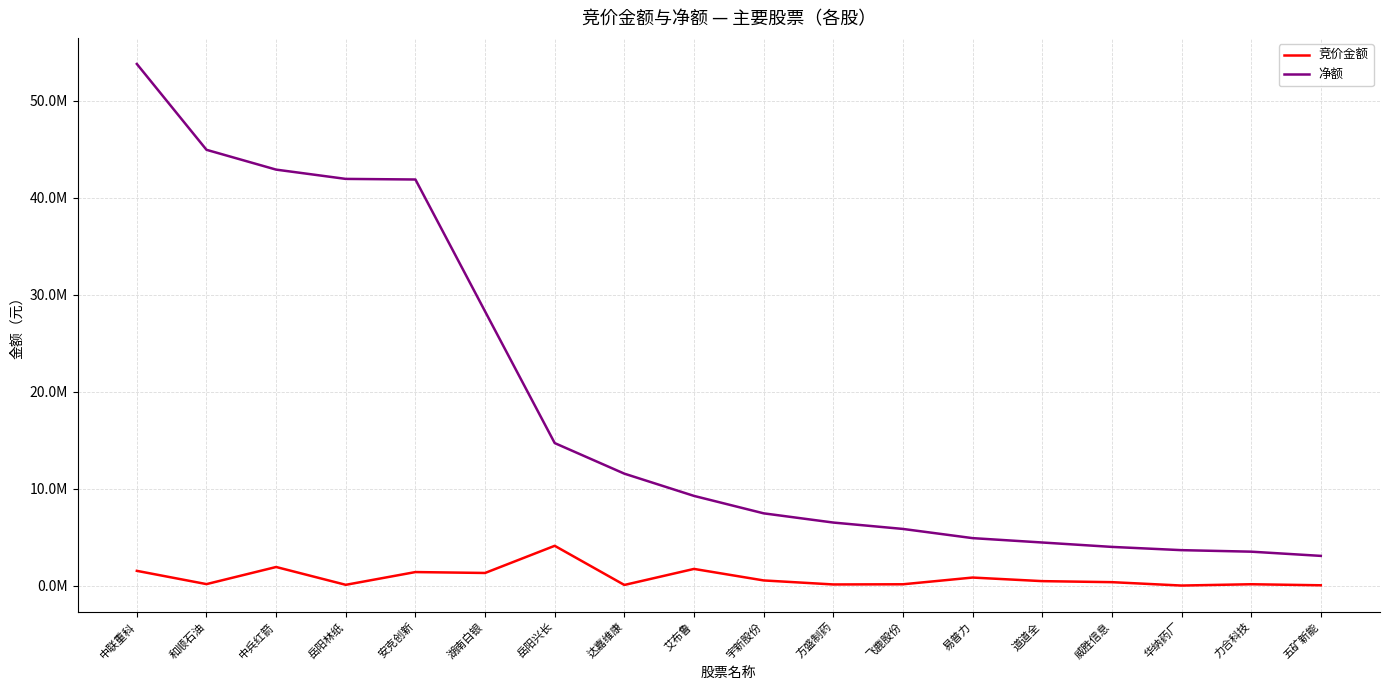

Reading right to left, list all the values displayed in this chart.

竞价金额: 五矿新能=44360	力合科技=151188	华纳药厂=16324	威胜信息=365713	道道全=472032	易普力=840455	飞鹿股份=147680	方盛制药=129168	宇新股份=544185	艾布鲁=1731488	达嘉维康=77556	岳阳兴长=4114301	湖南白银=1314000	安克创新=1407535	岳阳林纸=91767	中兵红箭=1929896	和顺石油=164700	中联重科=1532780
净额: 五矿新能=3075242	力合科技=3510075	华纳药厂=3666102	威胜信息=4001418	道道全=4455232	易普力=4906078	飞鹿股份=5853663	方盛制药=6511584	宇新股份=7462306	艾布鲁=9259024	达嘉维康=11552526	岳阳兴长=14705060	湖南白银=28282045	安克创新=41881499	岳阳林纸=41943155	中兵红箭=42899413	和顺石油=44942732	中联重科=53792959